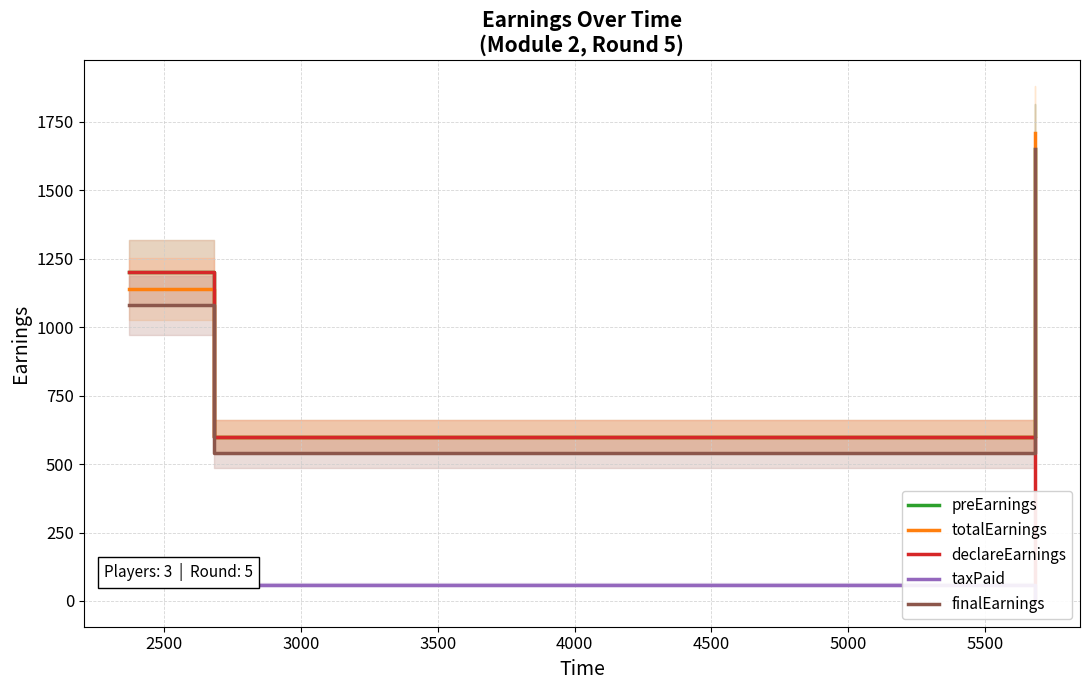

What is the highest value of the finalEarnings series?

1650